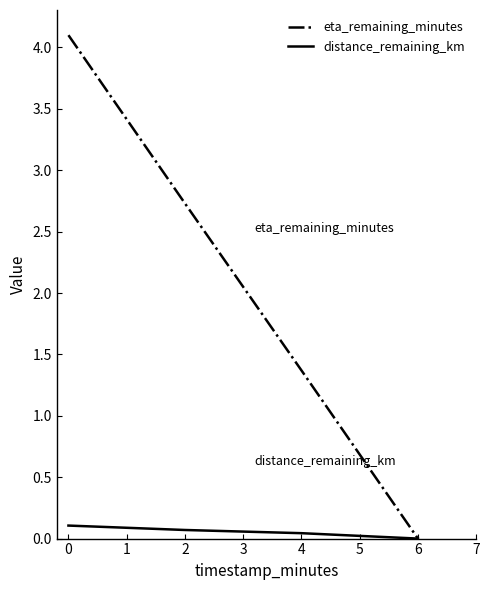

Is this an area chart (filled region under the line)?

No